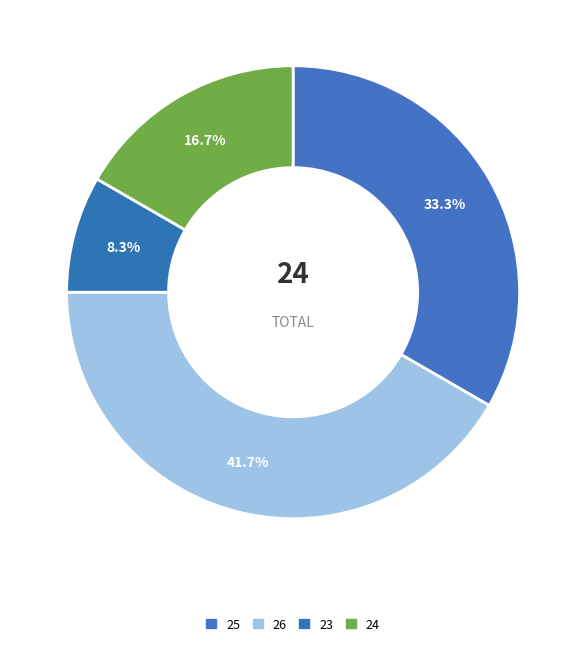

To the nearest percent, what portion does 25 represent?

33%